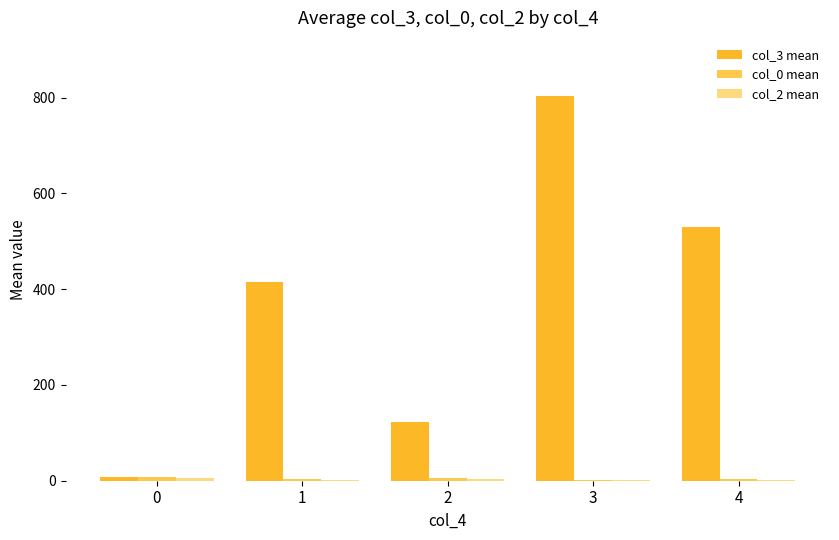

How many groups of bars are there?

5